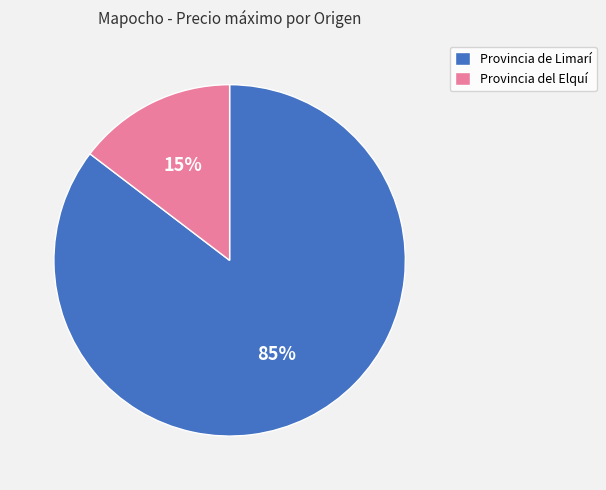

Is it true that Provincia de Limarí is 85% of the pie?

True